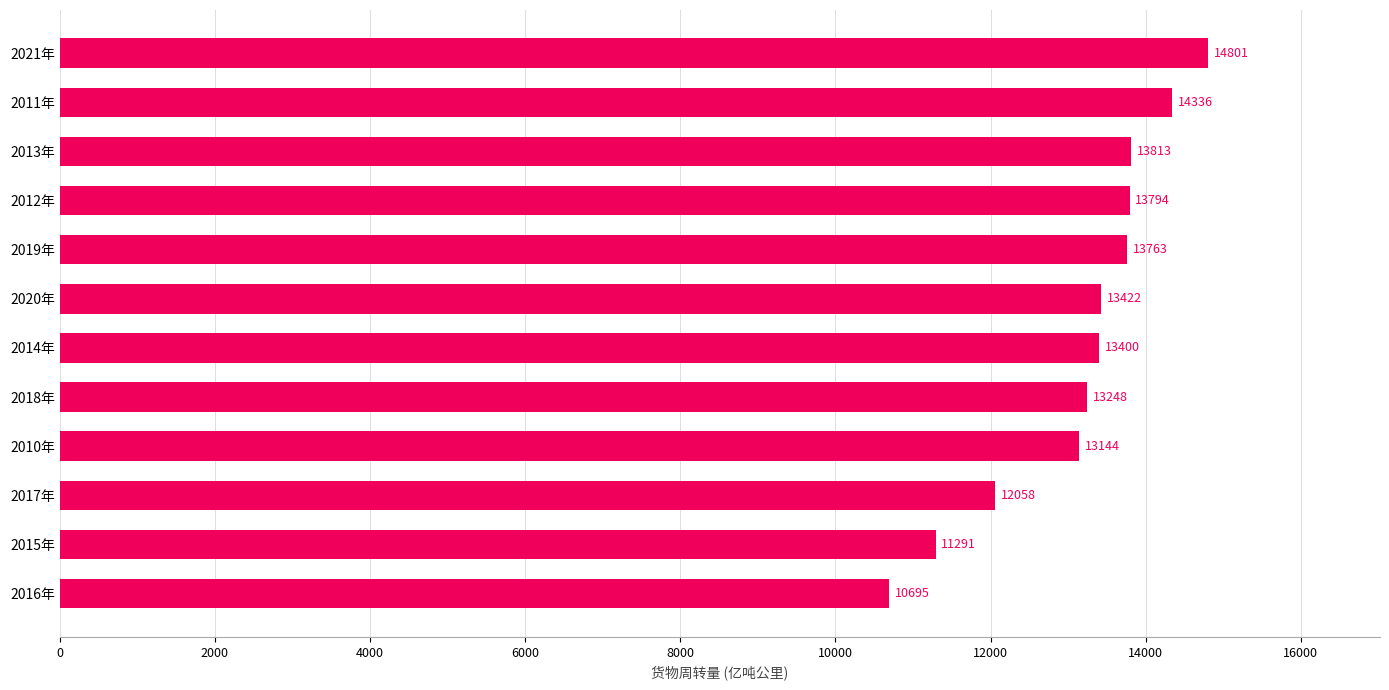

The value at 2016年 is 10694.8. True or false?

True